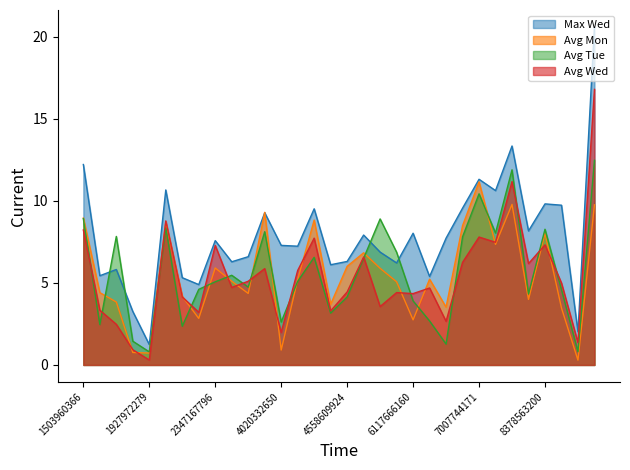

How many interior local valleys does the Avg Wed series have?

11